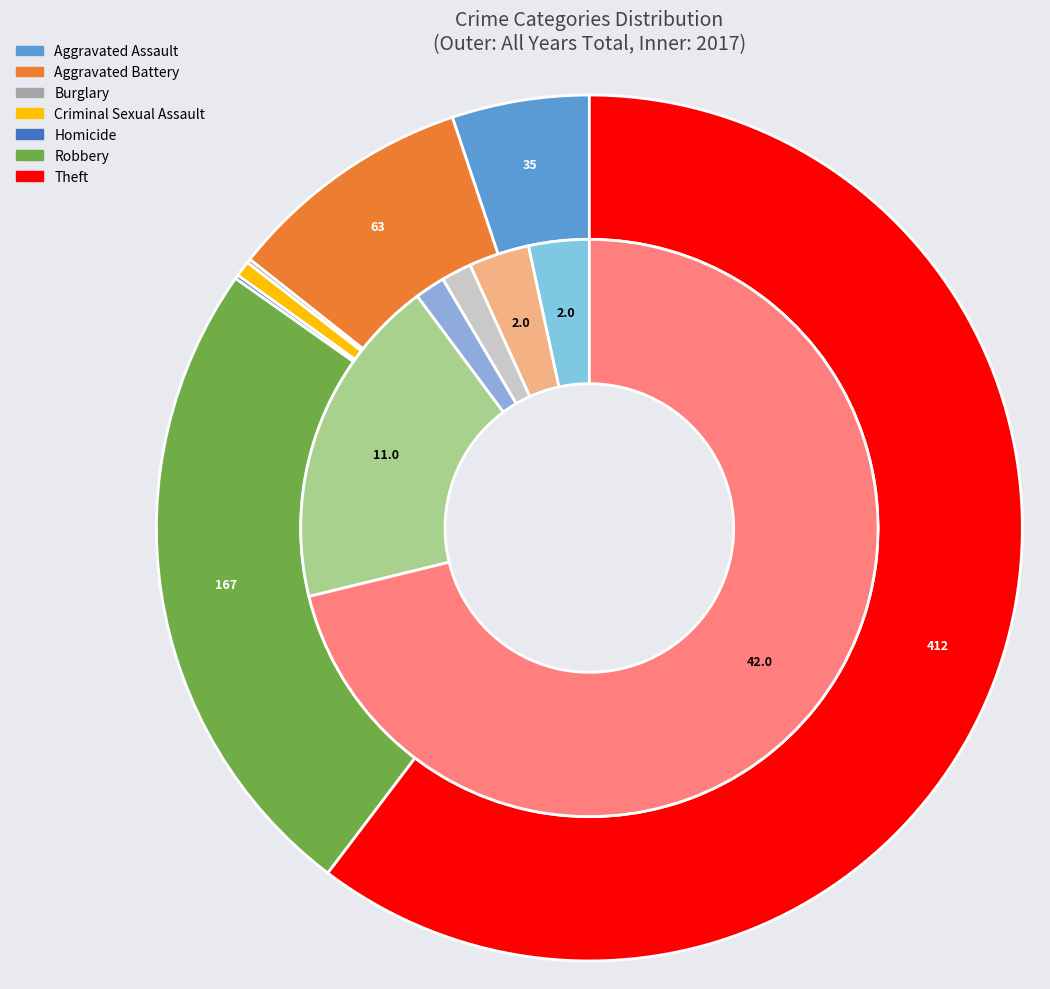

Count the number of slices in the pie.

7